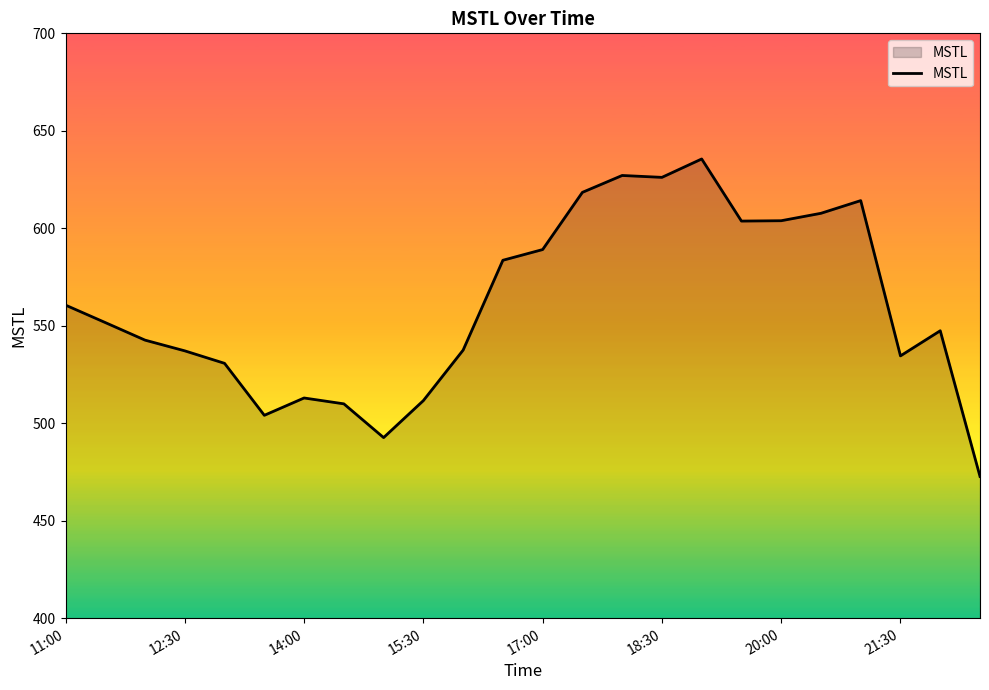

What is the greatest value displayed?

635.6